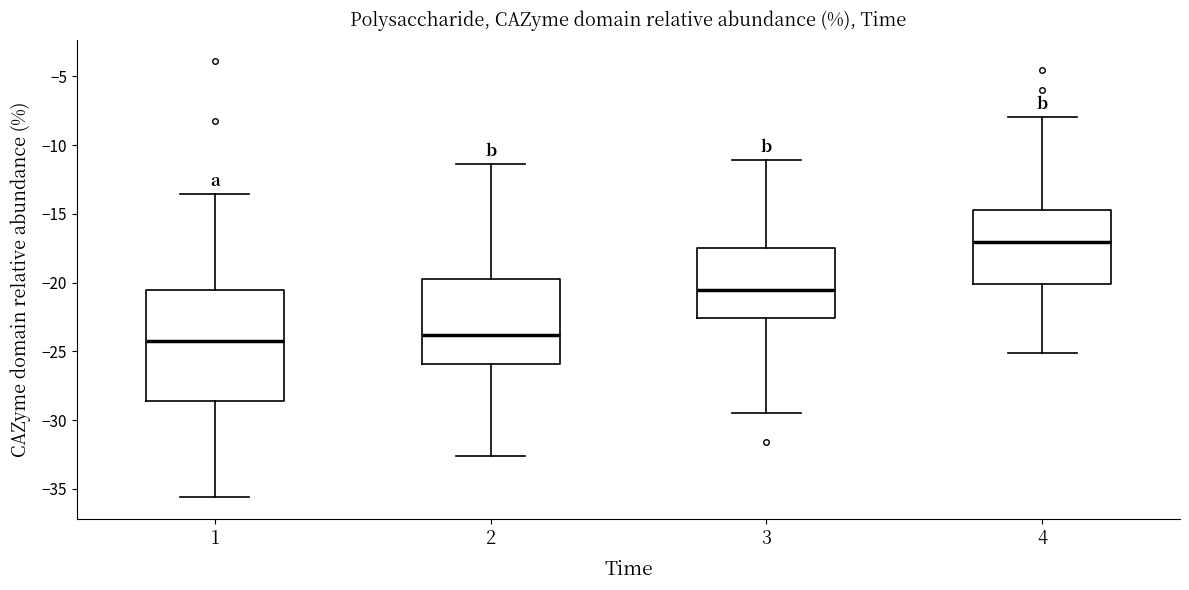

Reading left to right, read every box against the y-axis: the position of its median line, the range the box covers, and the ends of its whiskers. The values are not printed on the chart, so give them approximately, as read against the axis.

1: median -24.0, box -28.5 to -20.5, whiskers -35.5 to -13.5
2: median -24.0, box -26.0 to -19.5, whiskers -32.5 to -11.5
3: median -20.5, box -22.5 to -17.5, whiskers -29.5 to -11.0
4: median -17.0, box -20.0 to -14.5, whiskers -25.0 to -8.0